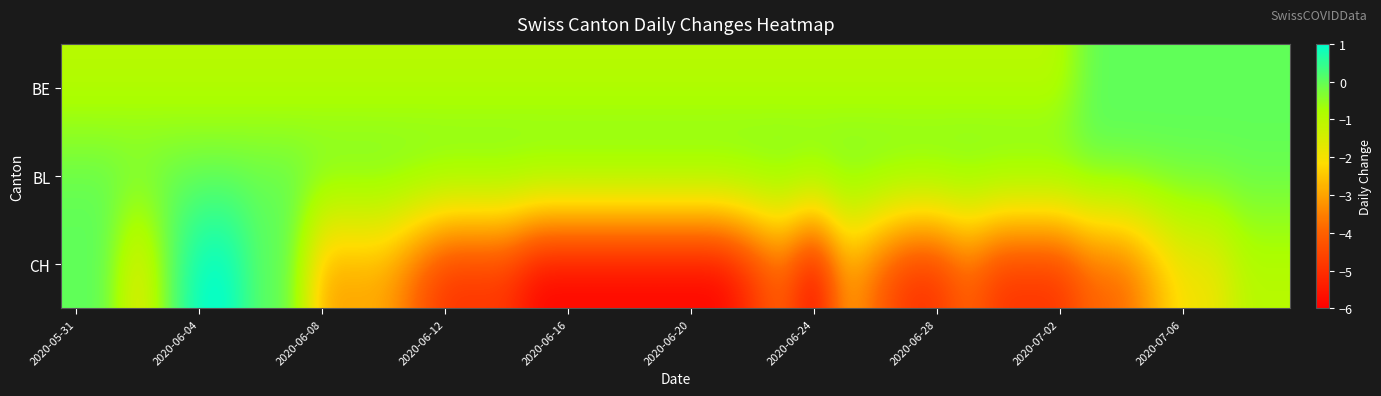

Count the number of categories in the chart.

40